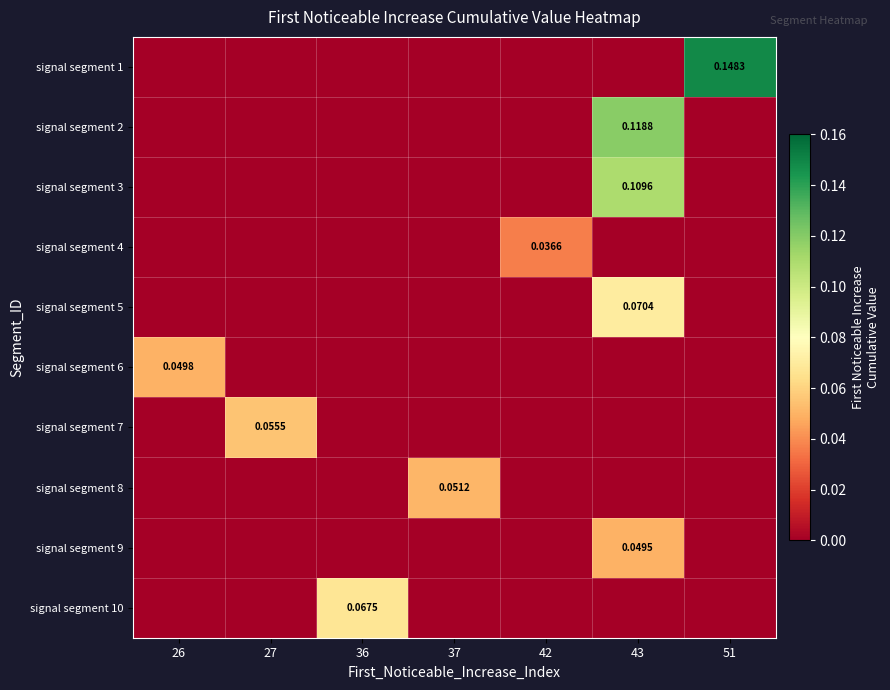

Where is signal segment 1 nearest to the value 0?

26